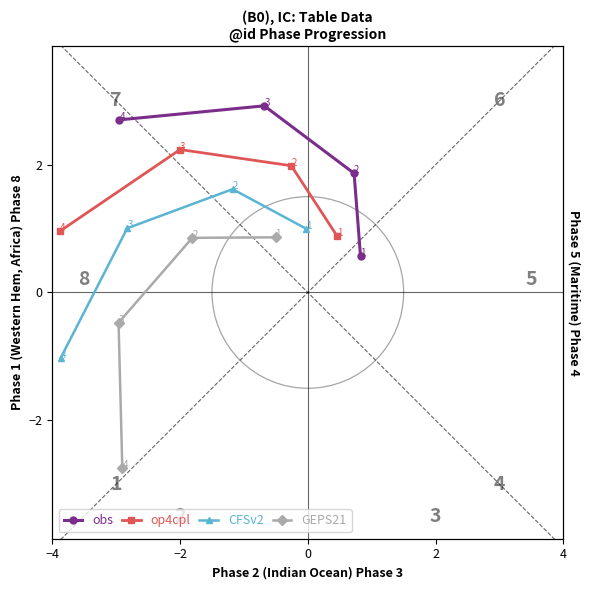

What is the difference between the highest and lowest values at −2?

3.4